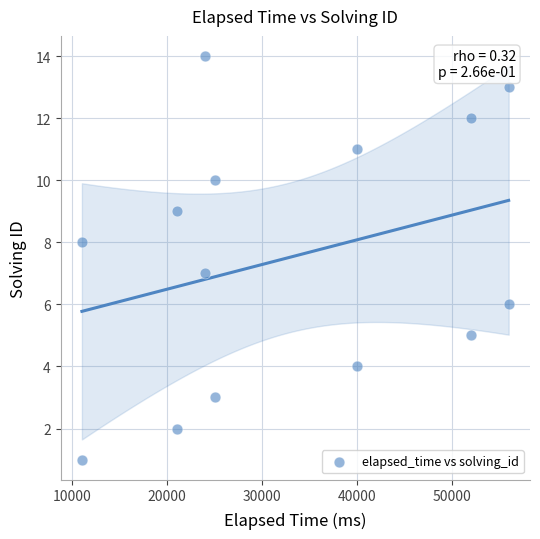

What is the range of Y values (max minus min)?

13